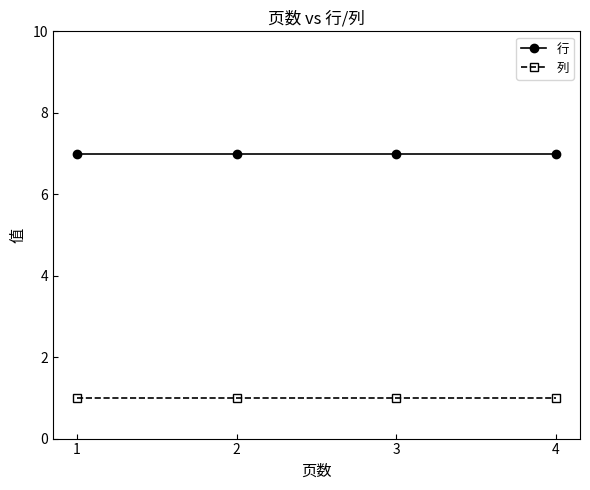

At how many categories does at least one series exceed 2?

4